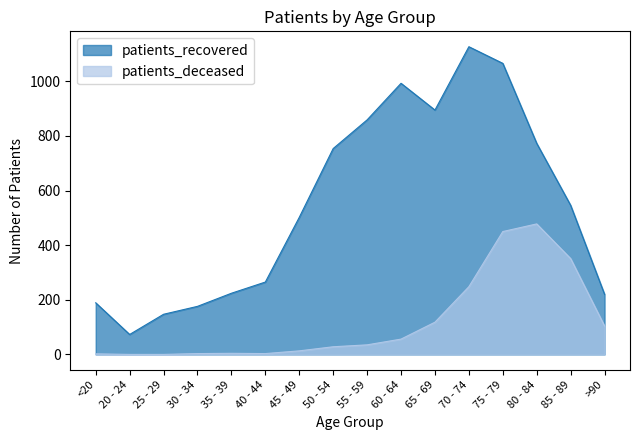

What position from the left is 45 - 49?

7